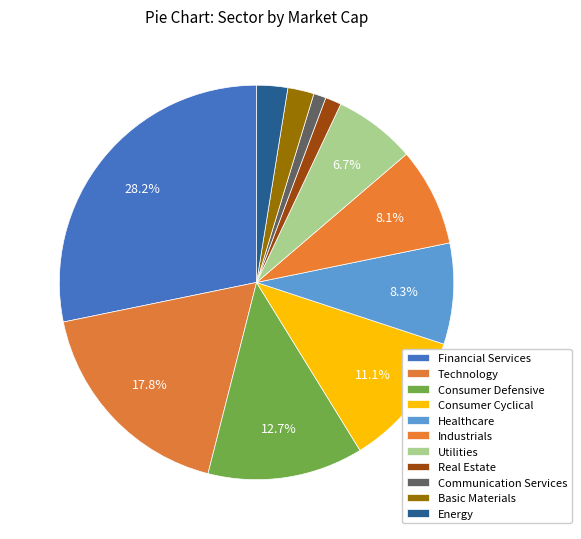

Approximately how many times larger is the value at Basic Materials compared to Industrials?

0.3